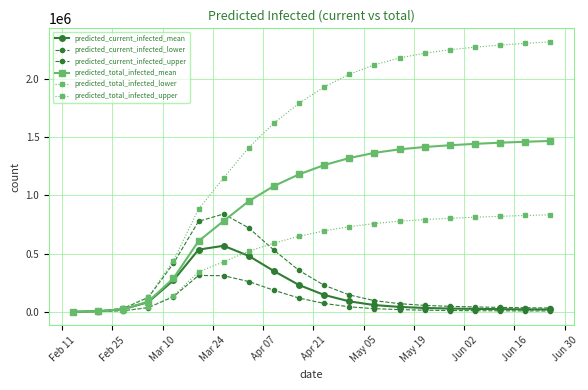

What is the greatest value displayed?

2318000